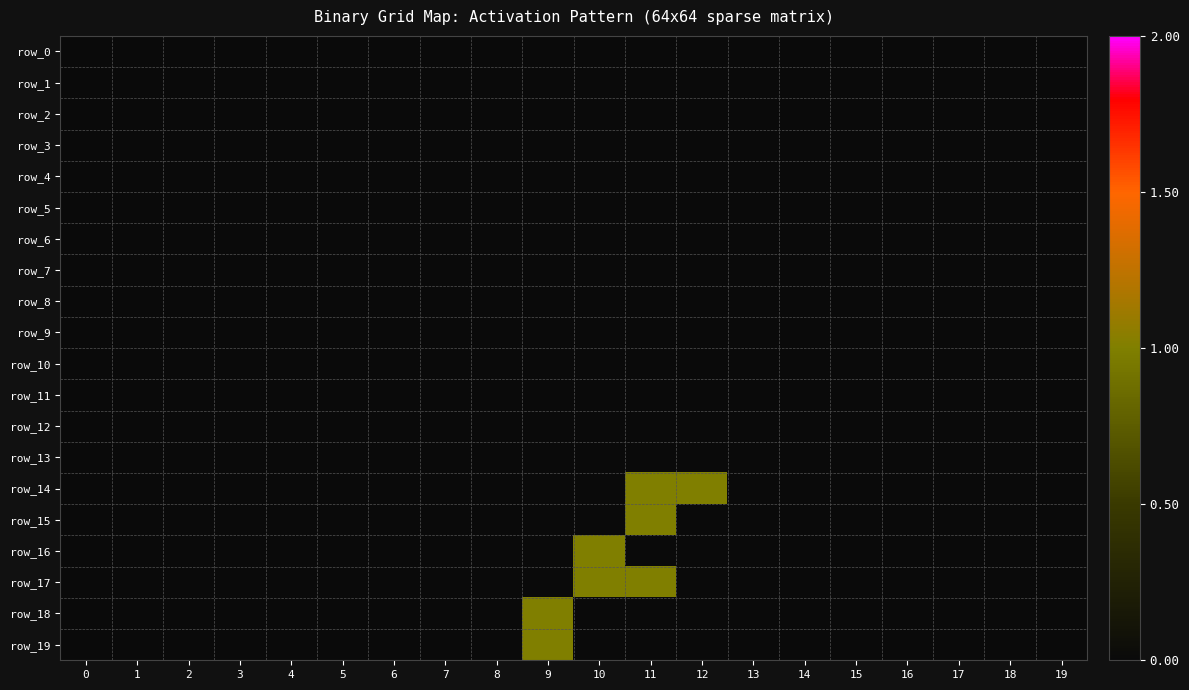

Count the row_19 values in the range 0 to 1.

20